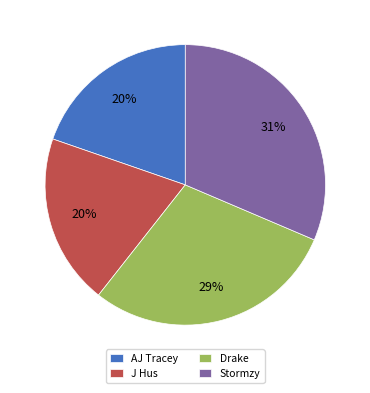

Count the number of slices in the pie.

4